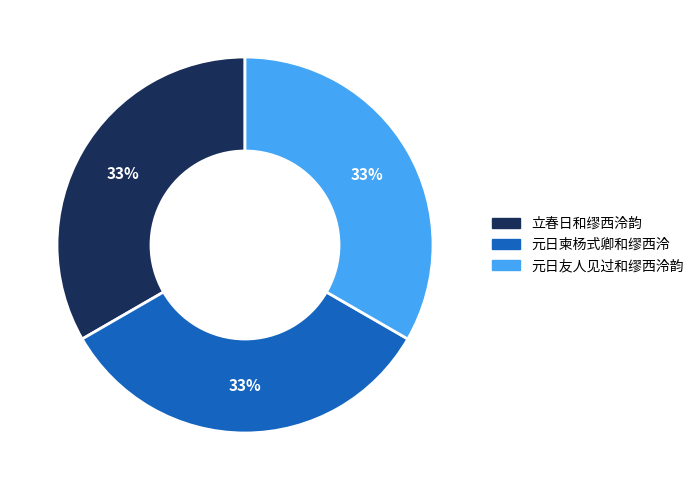

Does any single category account for the majority?

No